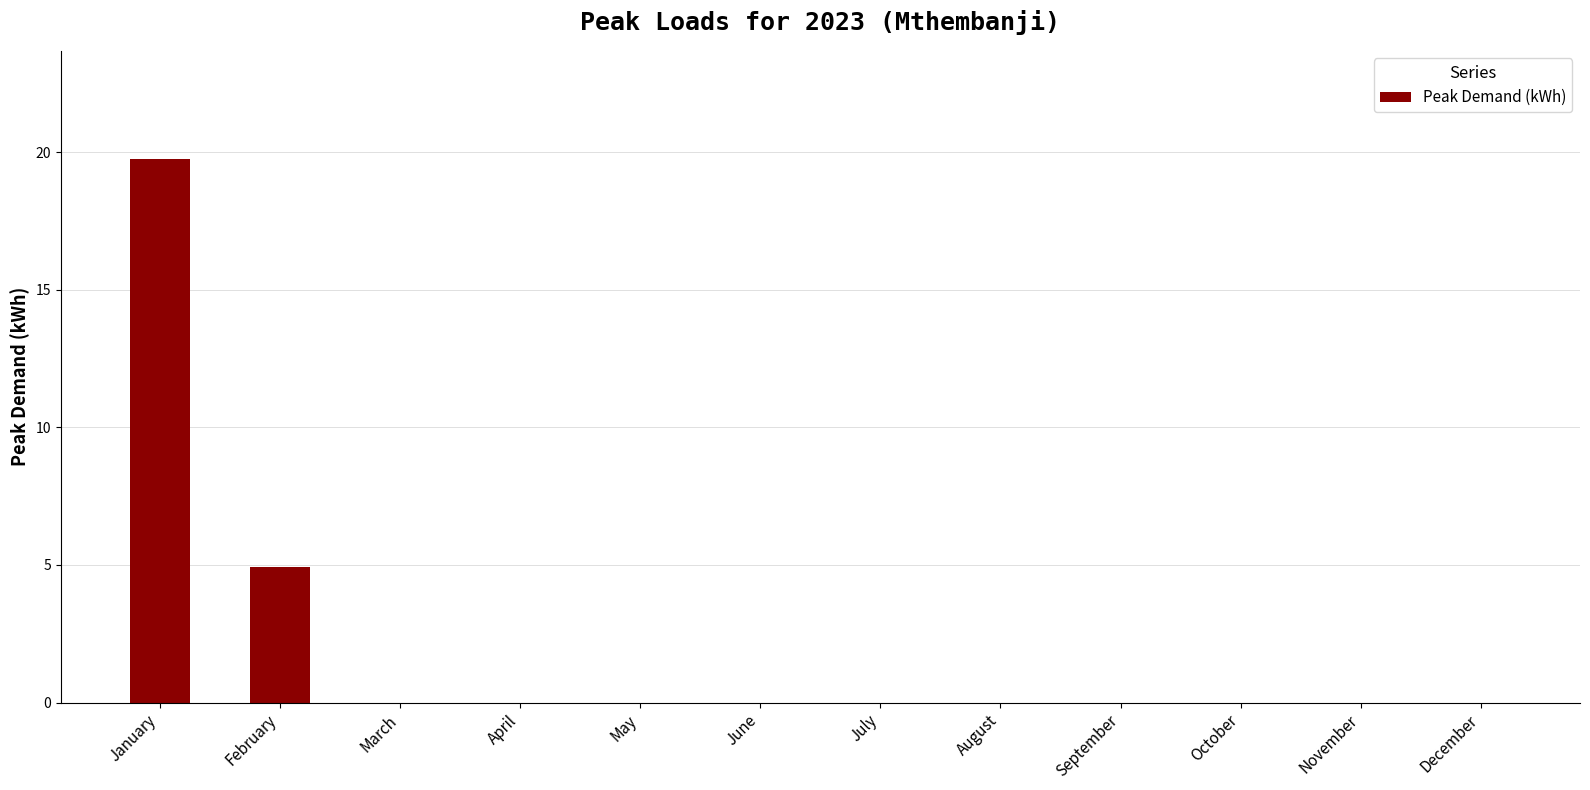

The value at October is 0.0. True or false?

True